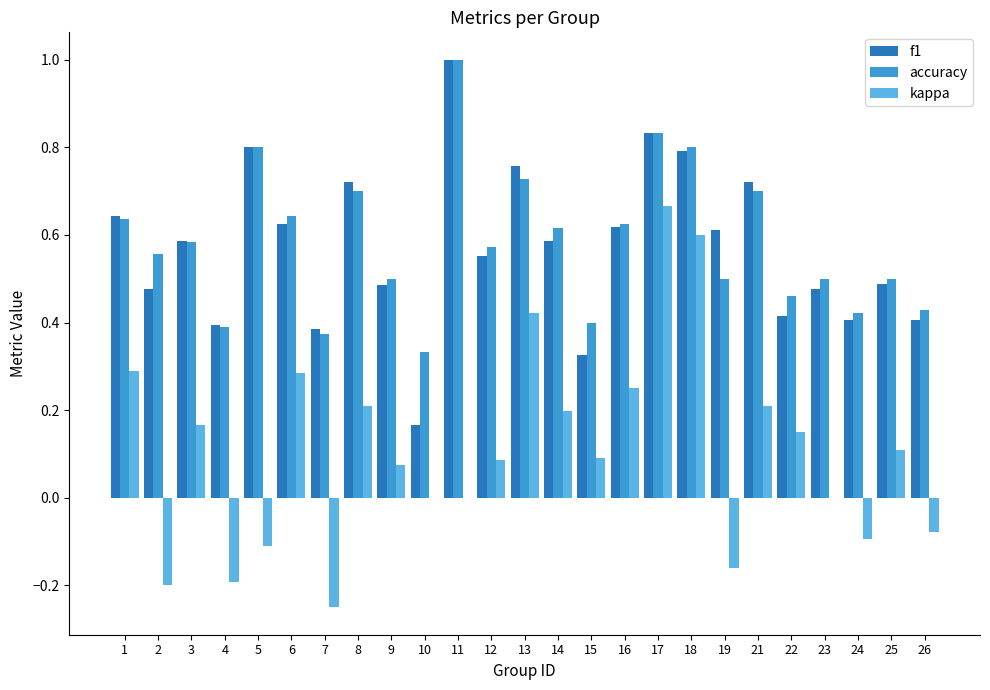

Between 7 and 12, which series saw the biggest shift?

kappa